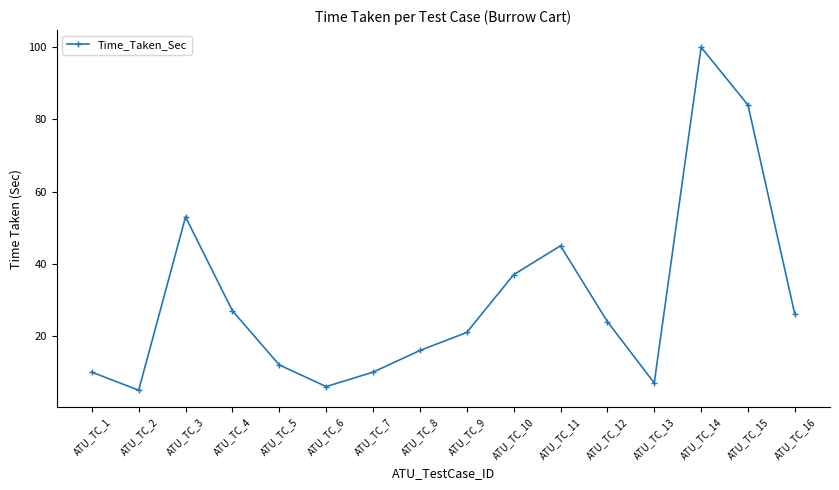

Is it true that the value at ATU_TC_12 is 37?

False